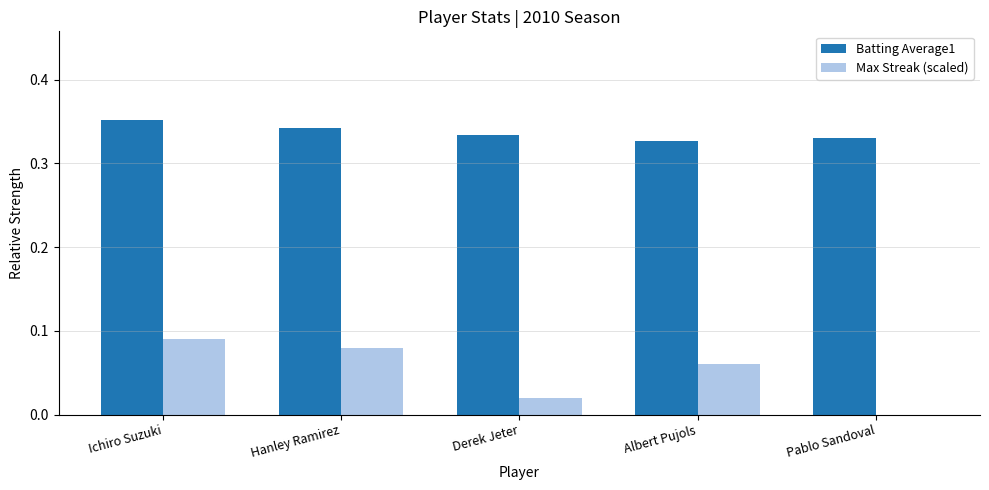

Which series changed the most between Albert Pujols and Pablo Sandoval?

Max Streak (scaled)